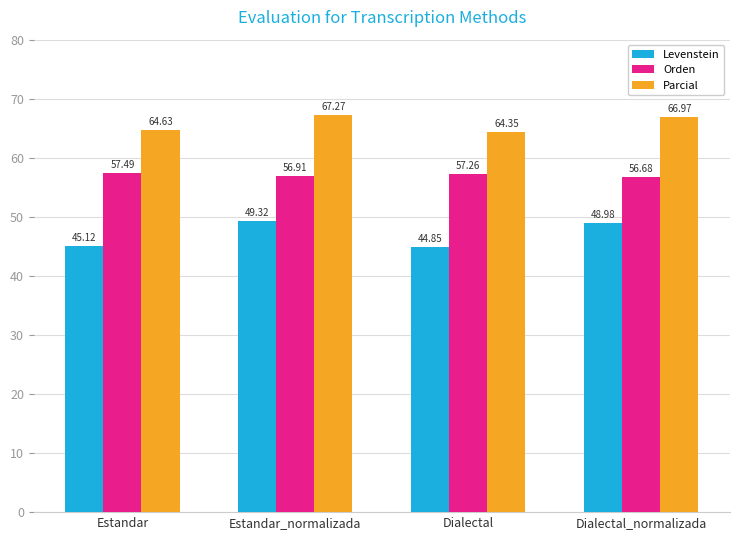

What is the label of the 4th bar from the left?

Dialectal_normalizada